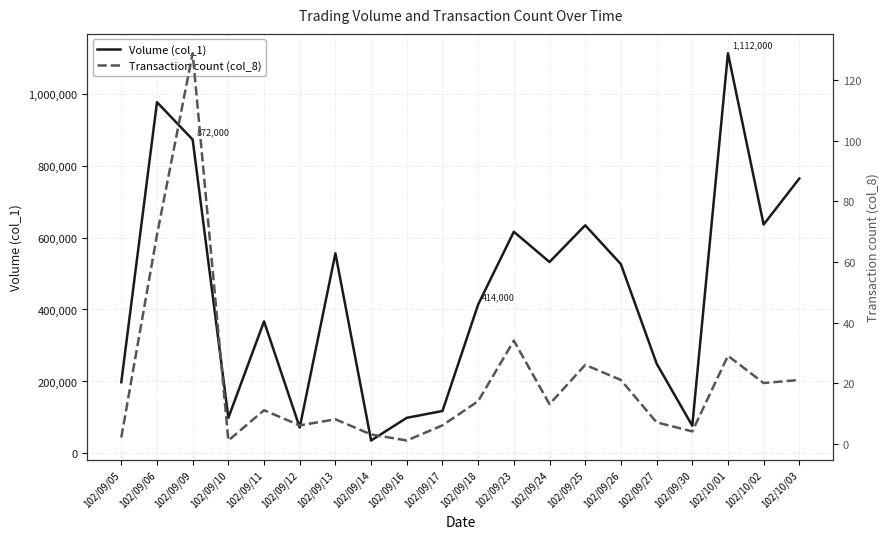

Where is the first local maximum for Volume (col_1)?

102/09/06